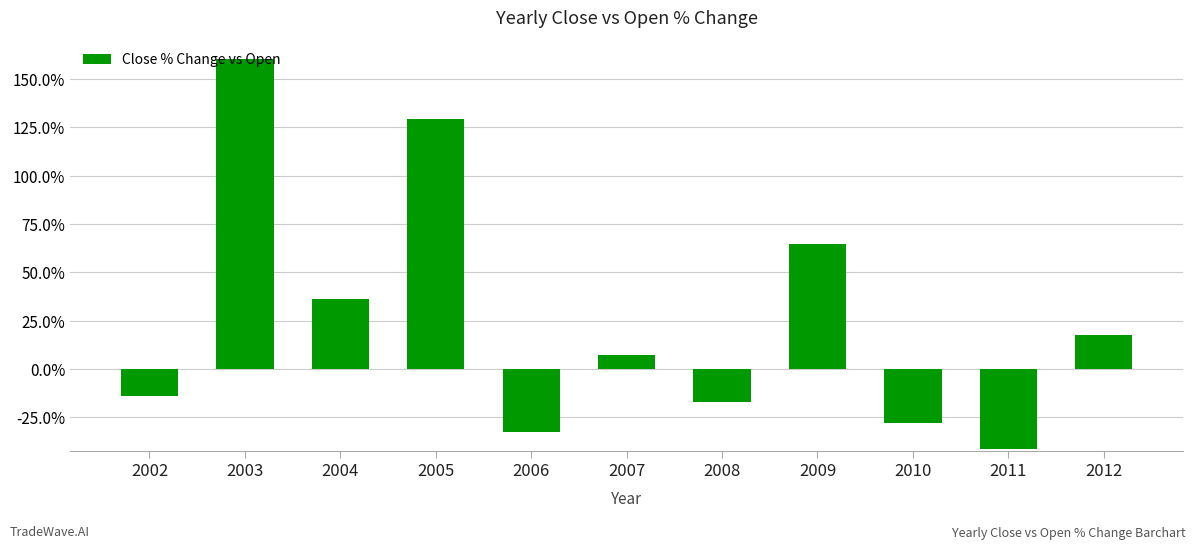

Are the bars horizontal?

No